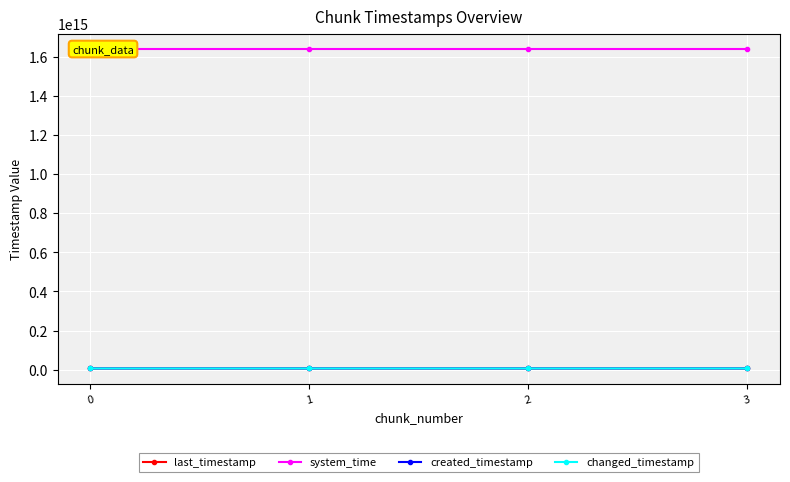

Does the chart display data point markers on the line(s)?

Yes